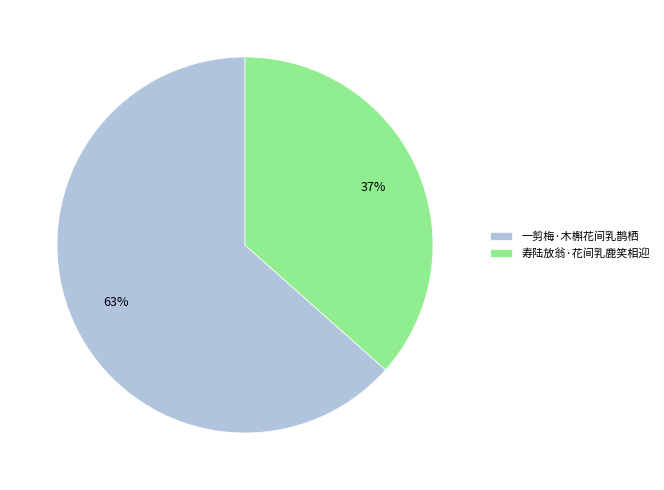

To the nearest percent, what is the combined percentage of 寿陆放翁·花间乳鹿笑相迎 and 一剪梅·木槲花间乳鹊栖?

100%